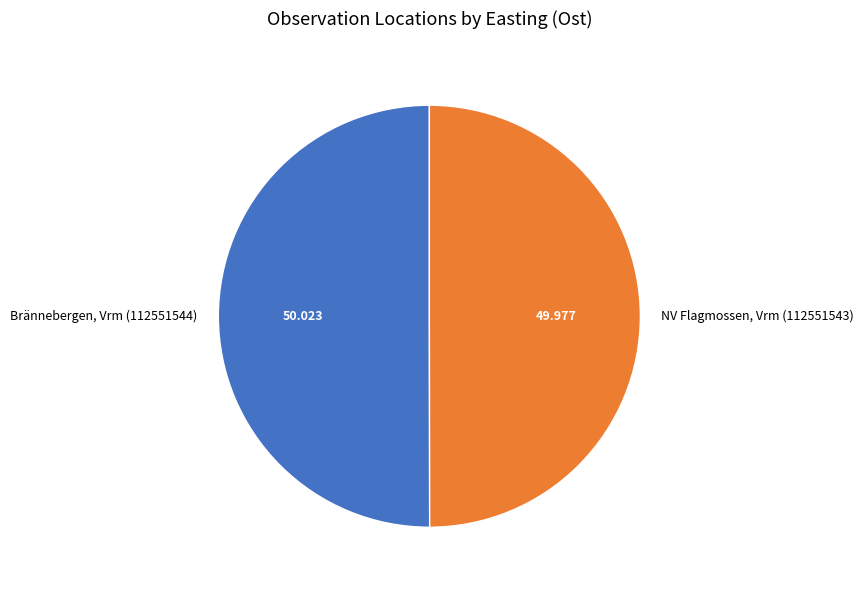

Is the sum of NV Flagmossen, Vrm (112551543) and Brännebergen, Vrm (112551544) greater than half?

Yes